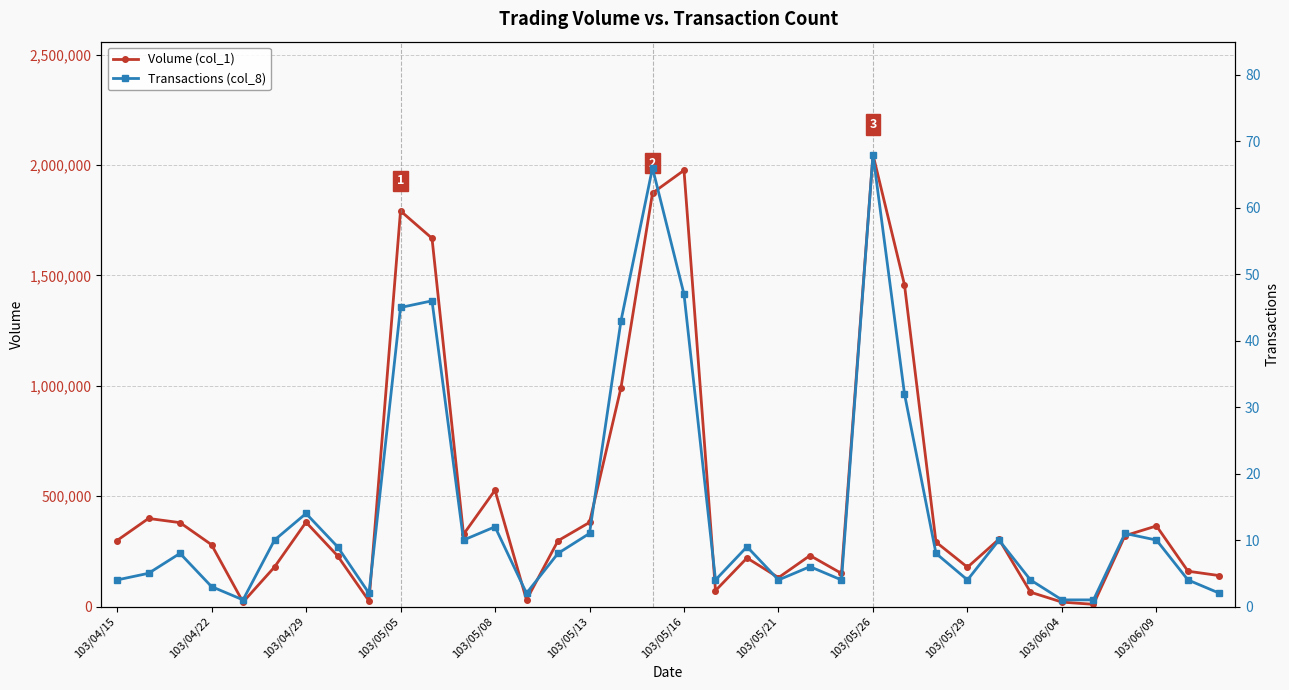

True or false: Volume (col_1) has more than 1 interior local peaks.

True